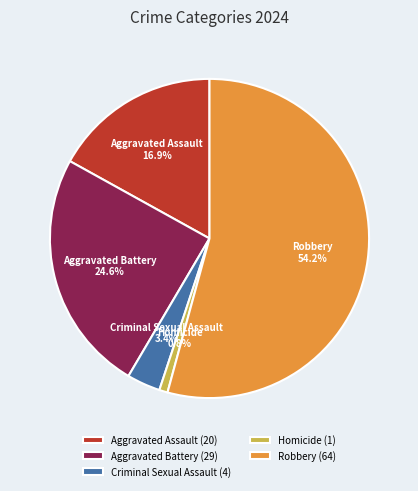

What percentage is the Aggravated Battery slice, to the nearest percent?

25%